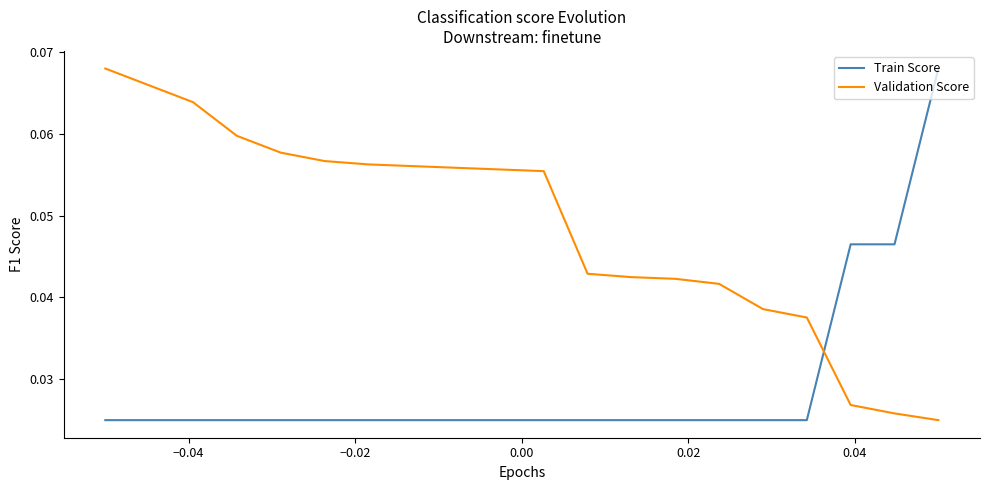

Which series has the largest total across all categories?

Validation Score